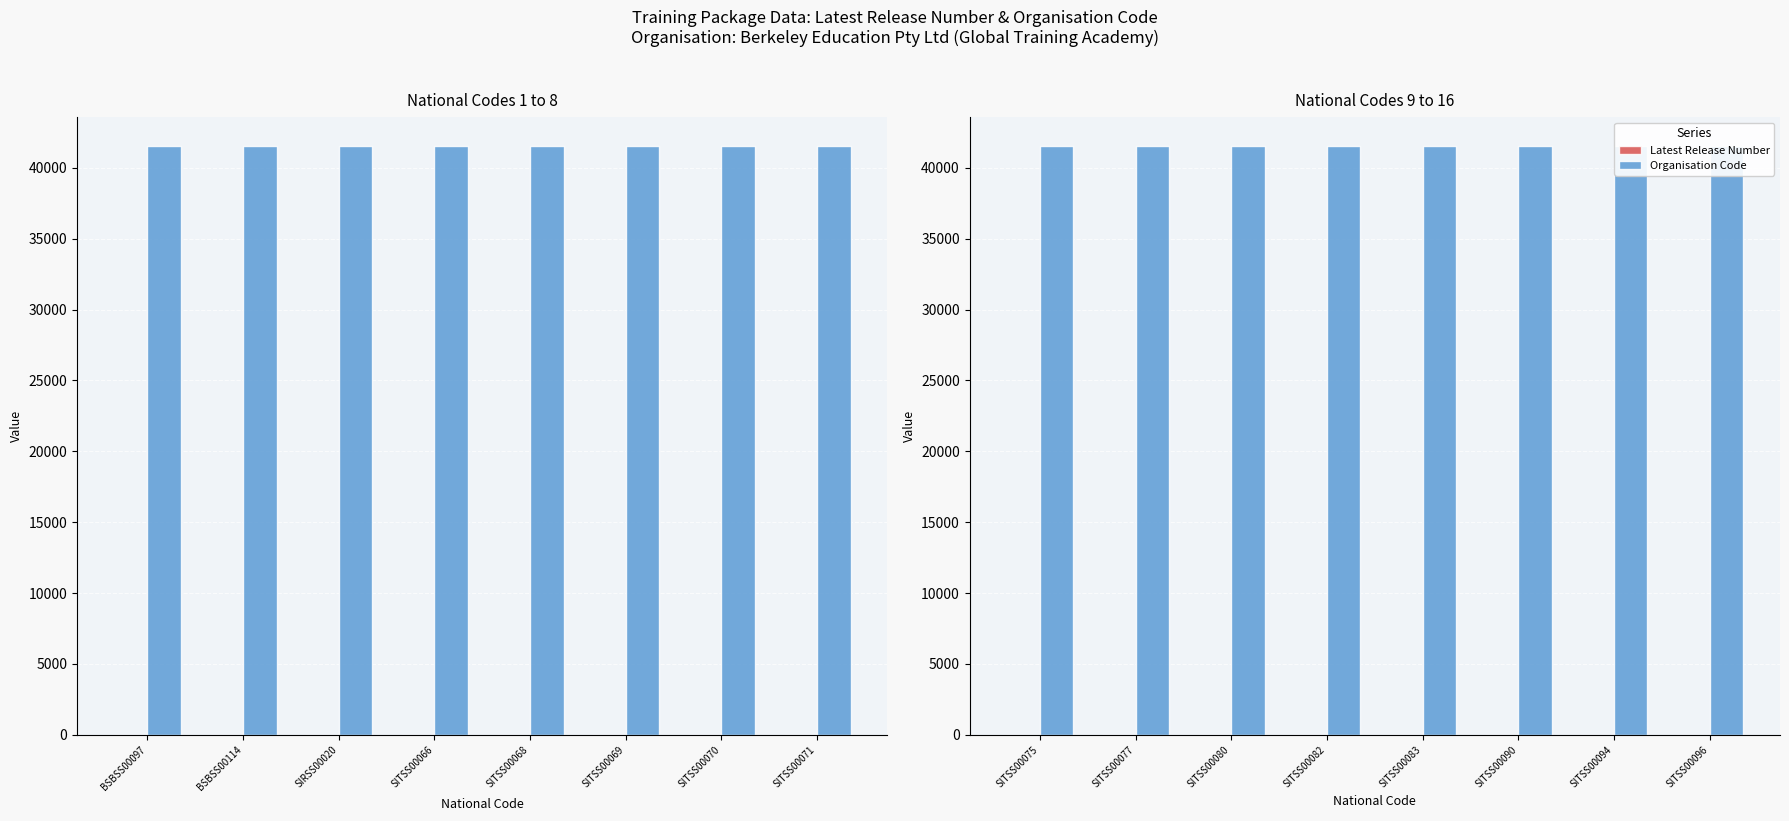

What is the average value of the Latest Release Number series?

1